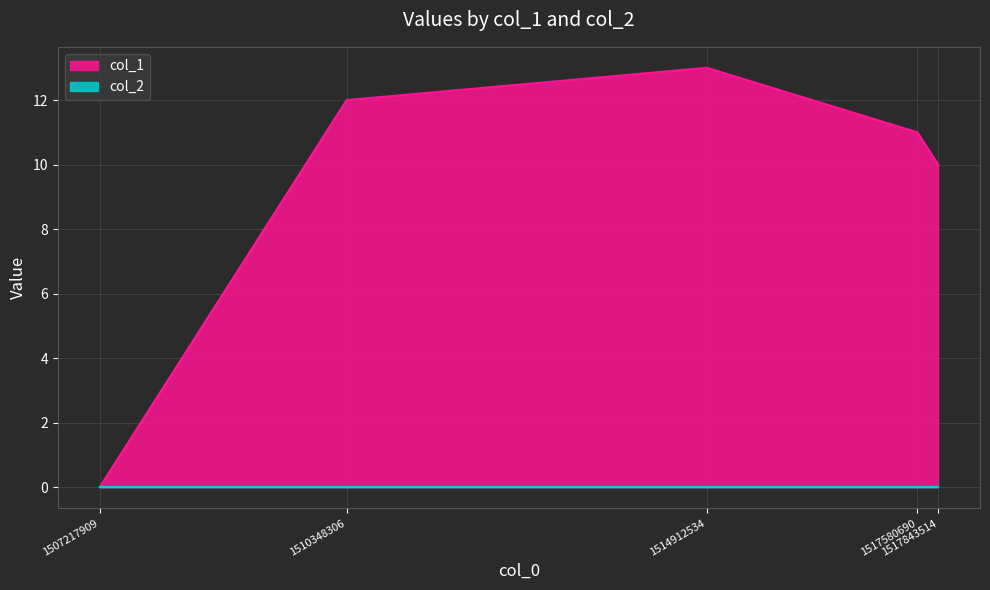

List the labels in order of value, smallest first.

1507217909, 1517843514, 1517580690, 1510348306, 1514912534